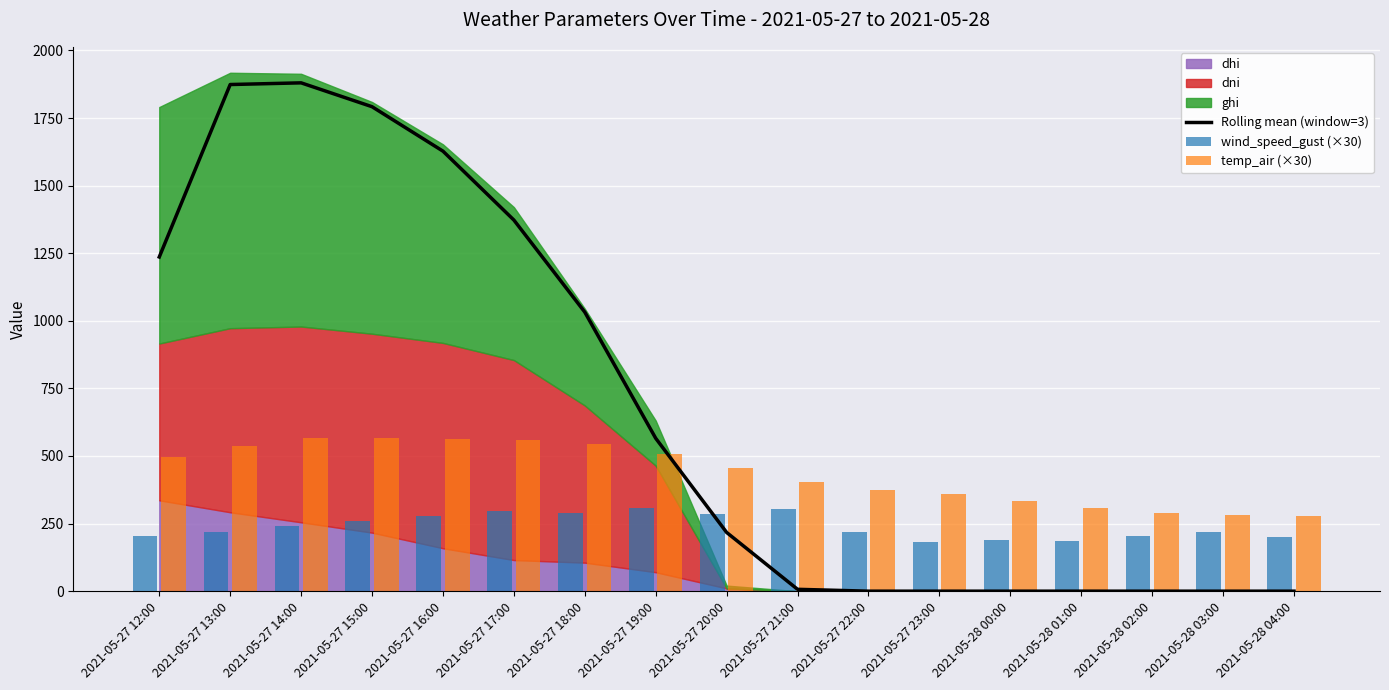

At which category is the sum across all series the highest?

2021-05-27 14:00